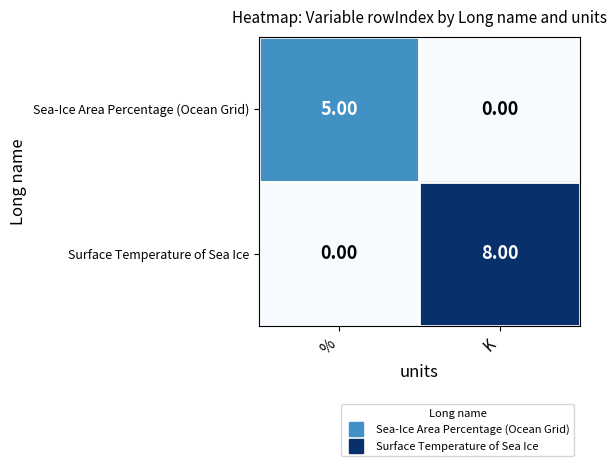

At which label is Sea-Ice Area Percentage (Ocean Grid) closest to 2?

K